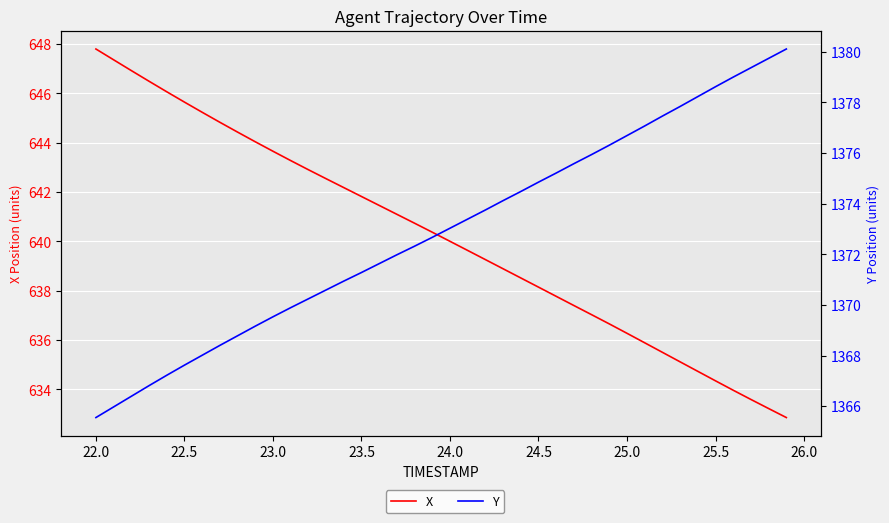

True or false: X and Y intersect in this chart.

False